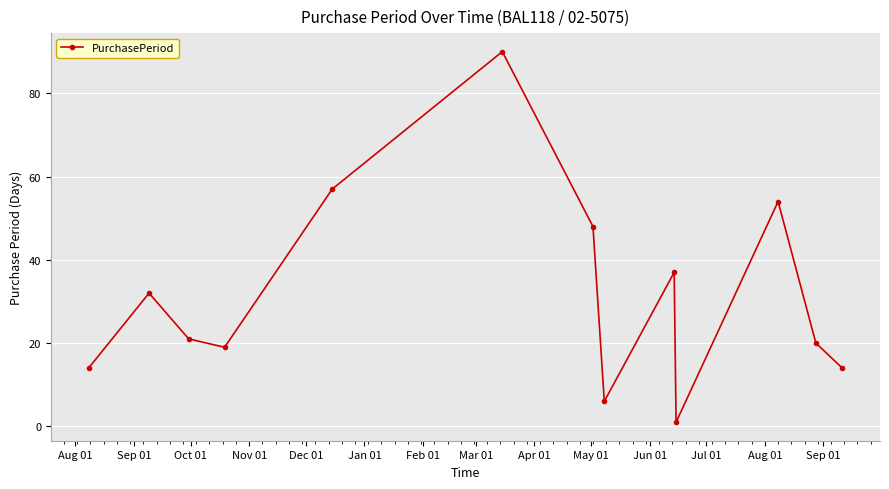

How many interior local valleys (lower than both neighbors) does the data have?

3